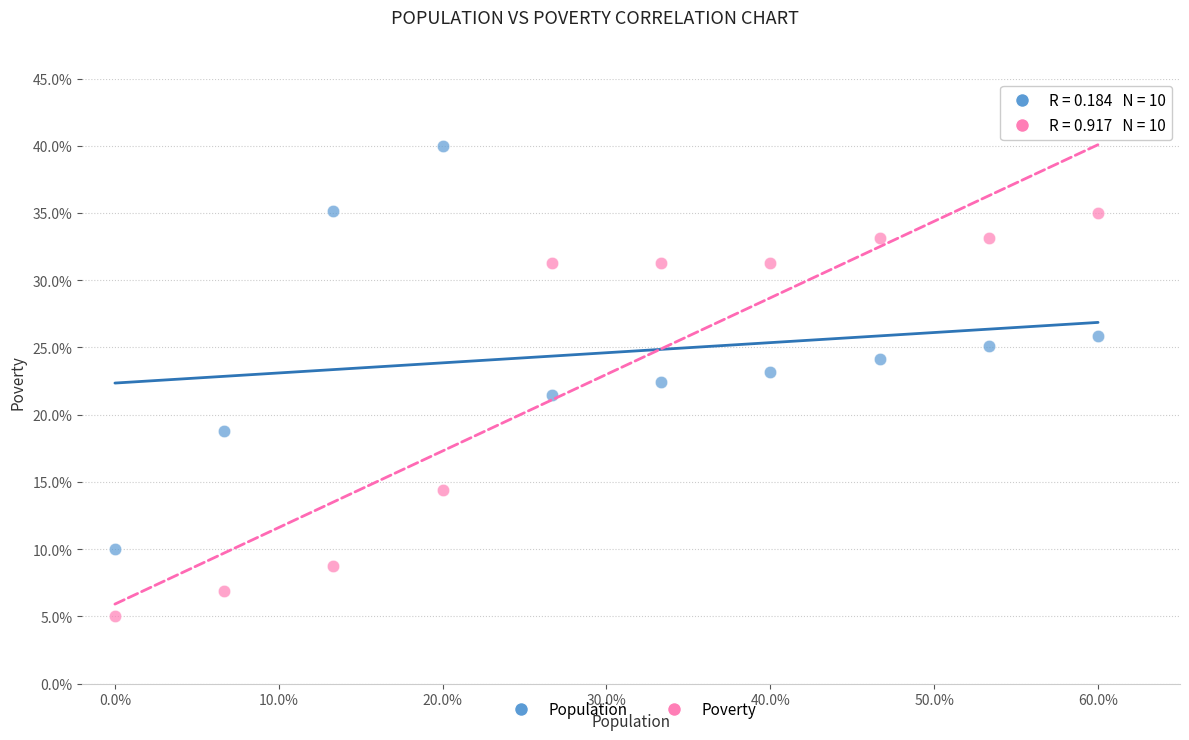

Across all data points, what is the range of X values (max minus min)?

60.0